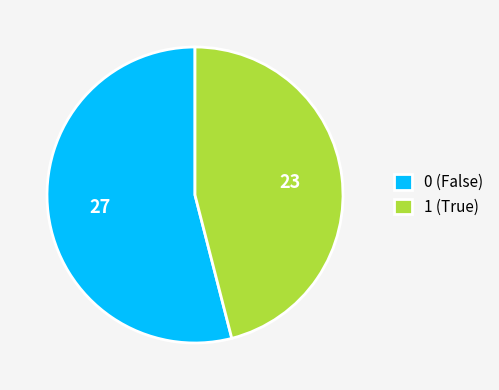

Which category accounts for the majority?

0 (False)